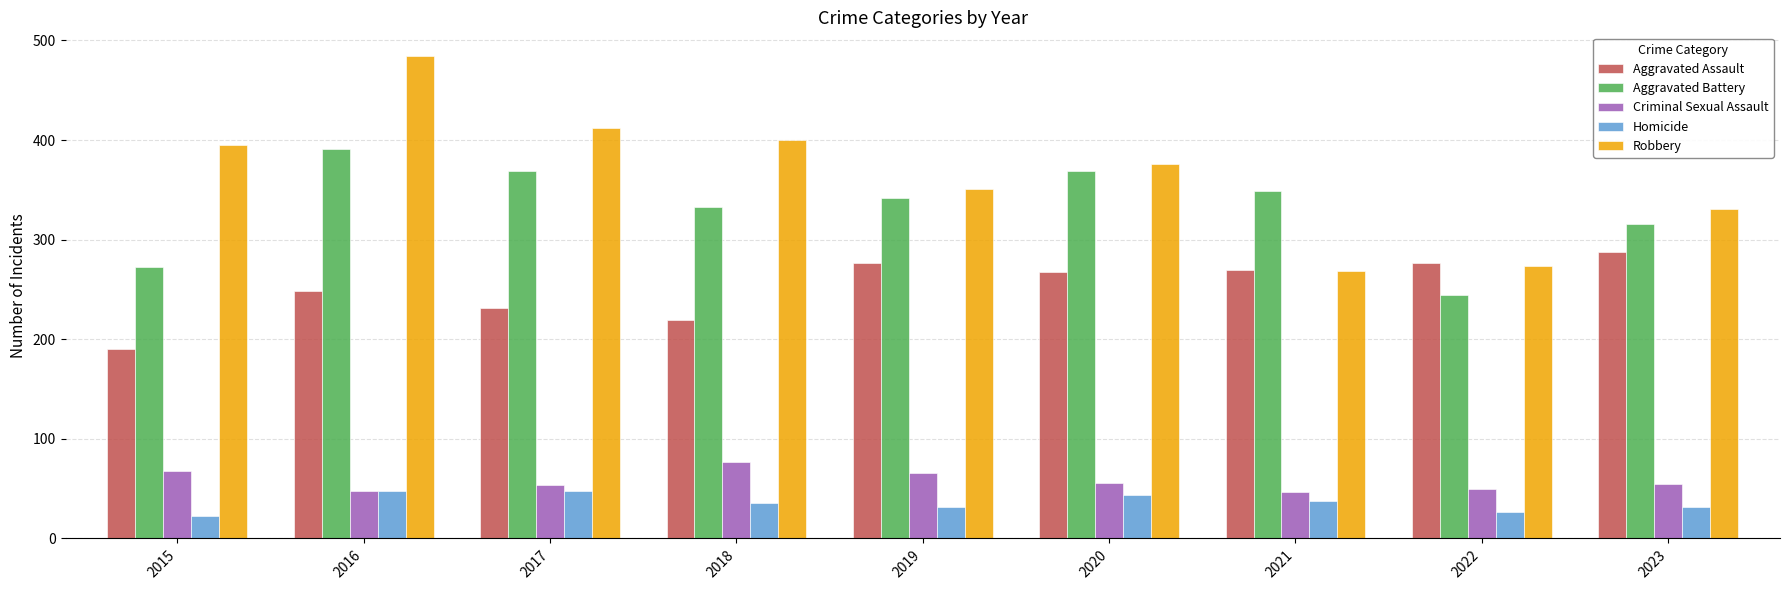

At how many categories does at least one series exceed 136?

9